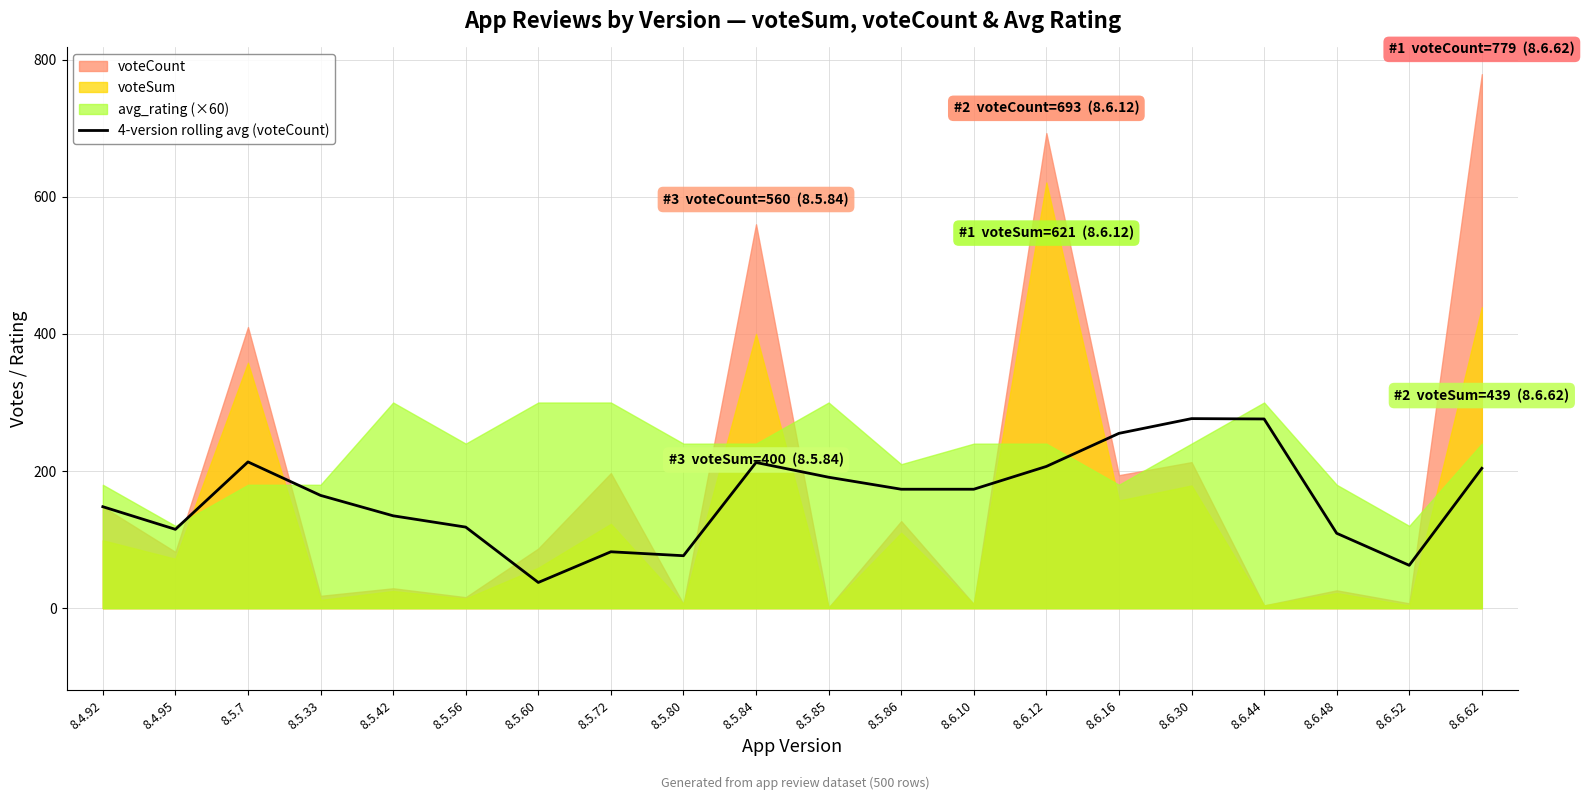

True or false: the data shows 93.4 at 8.4.92.

False